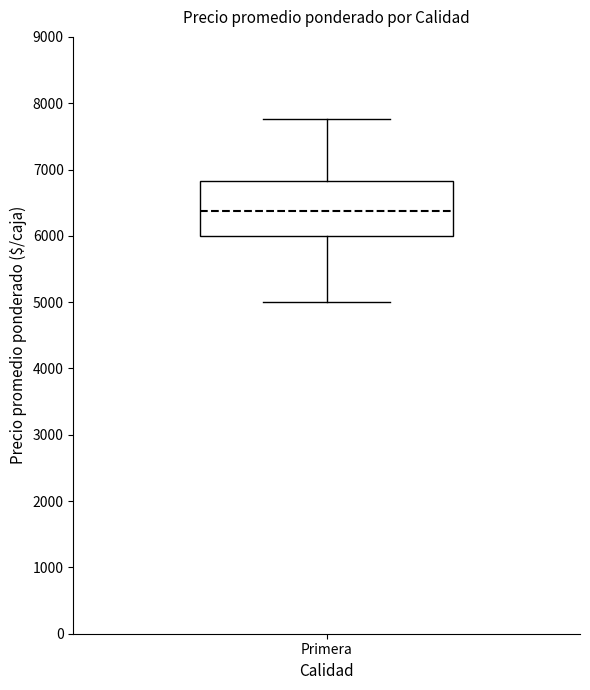

Where does the lower whisker of the box for Primera end on the y-axis? The values are not printed on the chart, so give them approximately, as read against the axis.

5000